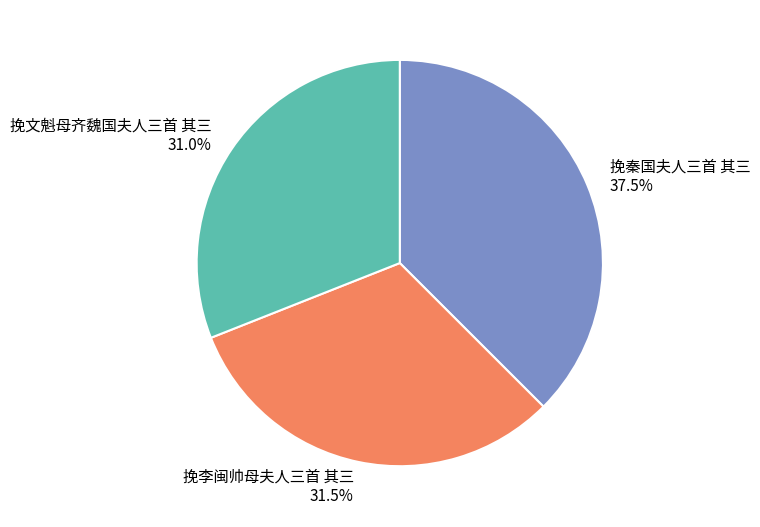

Rank the categories by value from highest to lowest.

挽秦国夫人三首 其三, 挽李闽帅母夫人三首 其三, 挽文魁母齐魏国夫人三首 其三